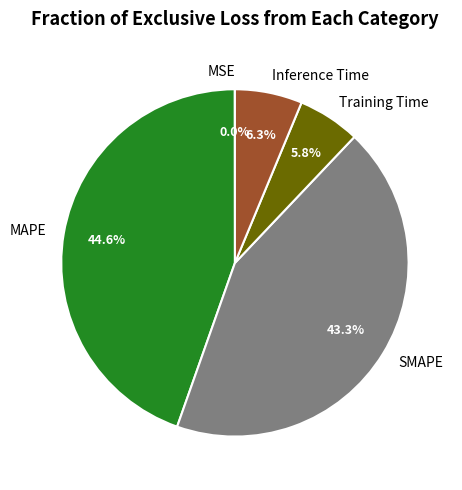

Which category has the biggest portion of the pie?

MAPE